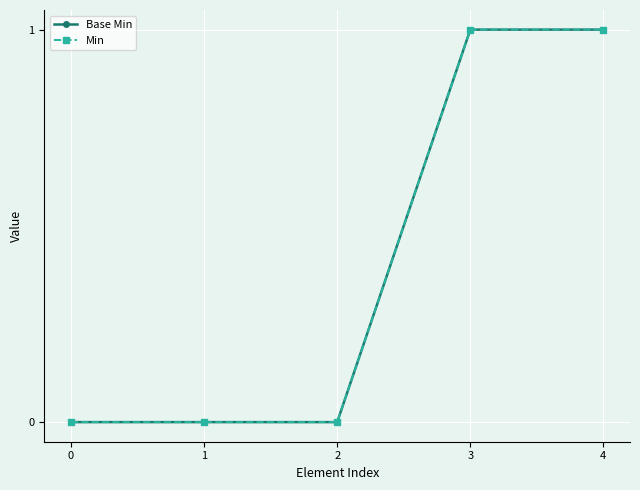

What is the sum of the Min values at 2 and 4?

1